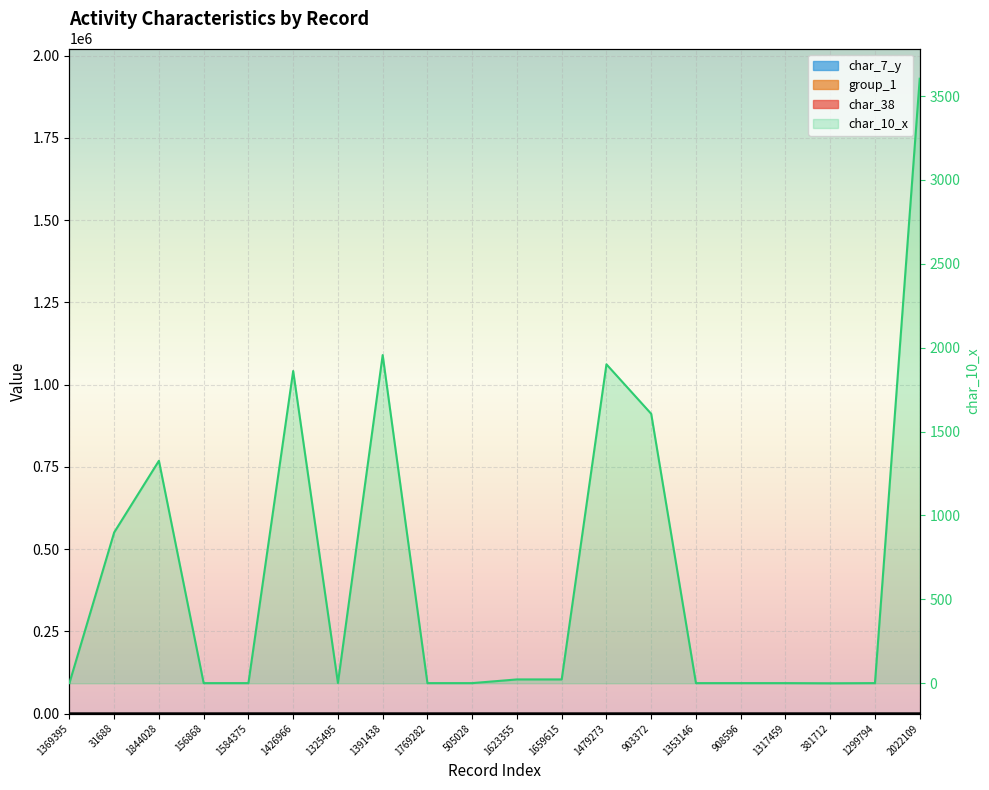

The char_7_y series shows 4 at 31688. True or false?

True